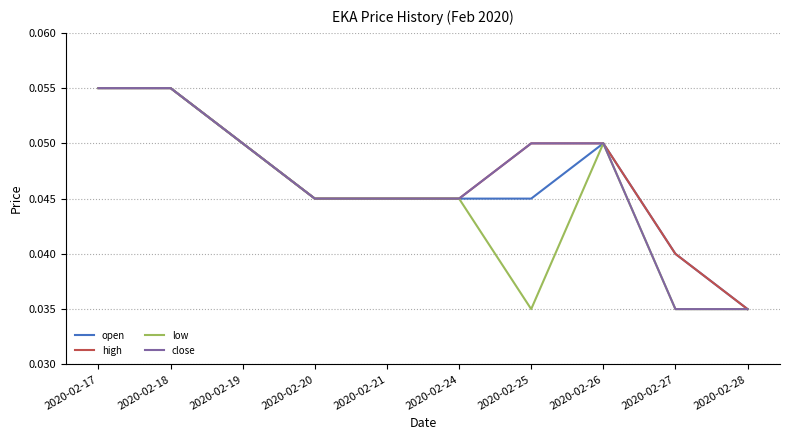

At which label does high reach its minimum?

2020-02-28